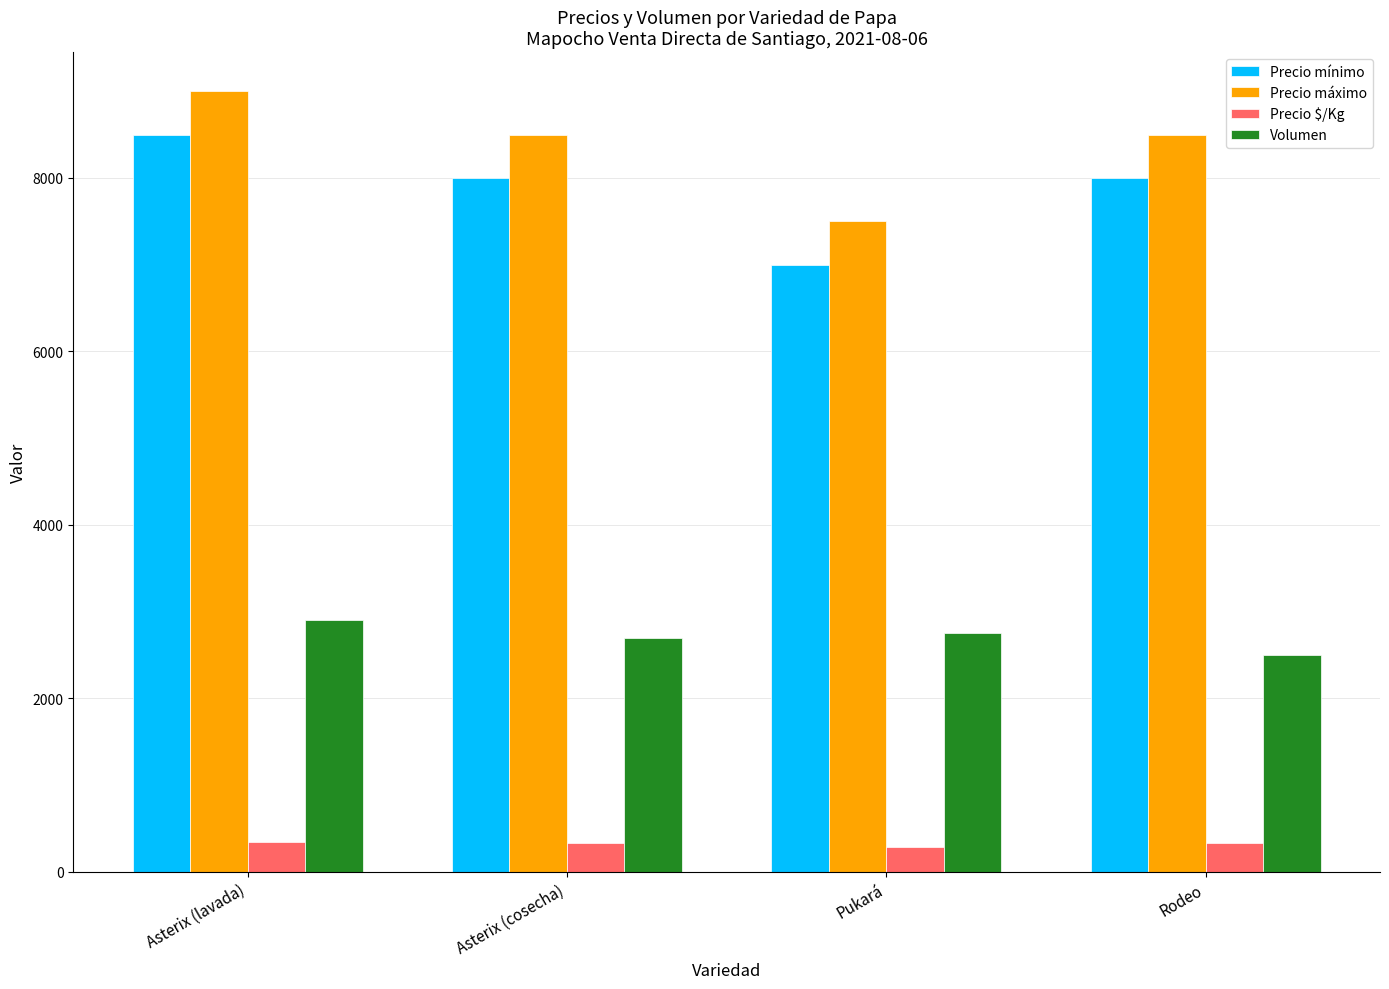

Which category has the lowest value in the Precio máximo series?

Pukará